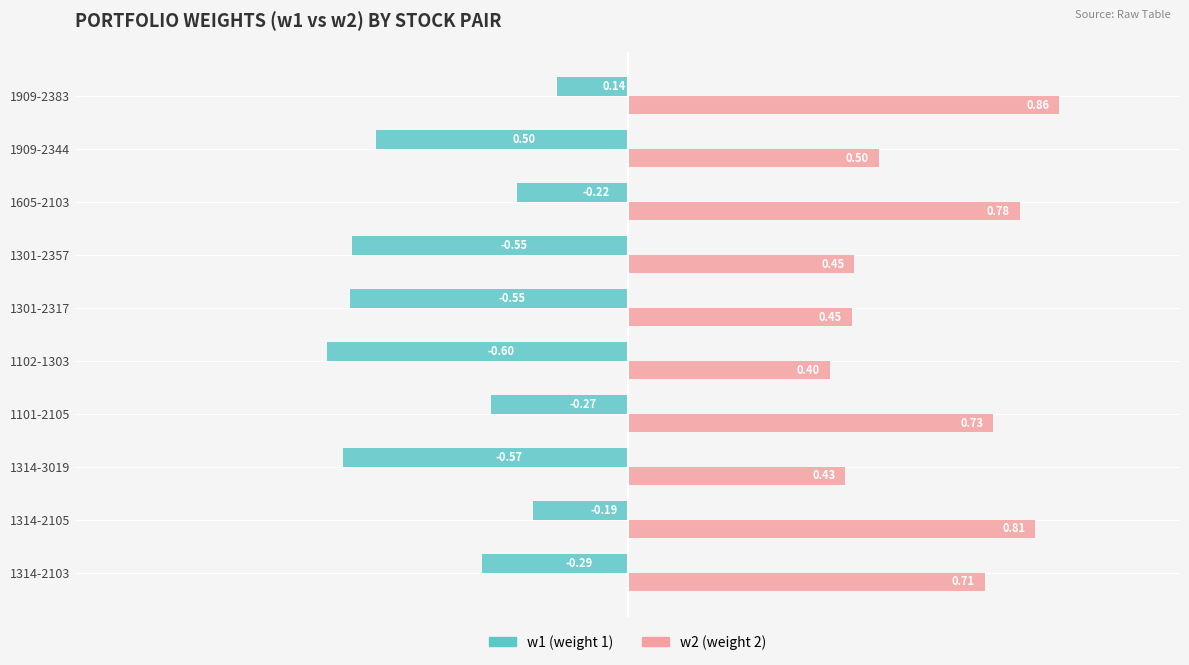

Rank the series at 1909-2383 from lowest to highest value.

w1 (weight 1), w2 (weight 2)